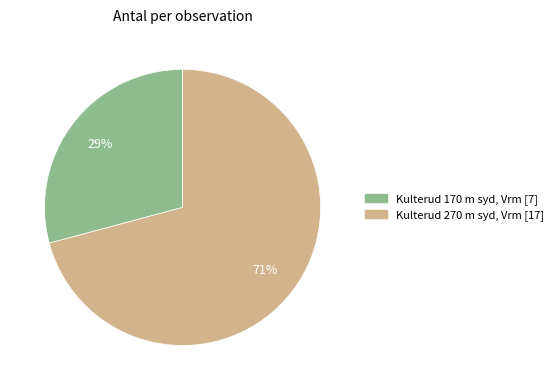

Count the number of slices in the pie.

2